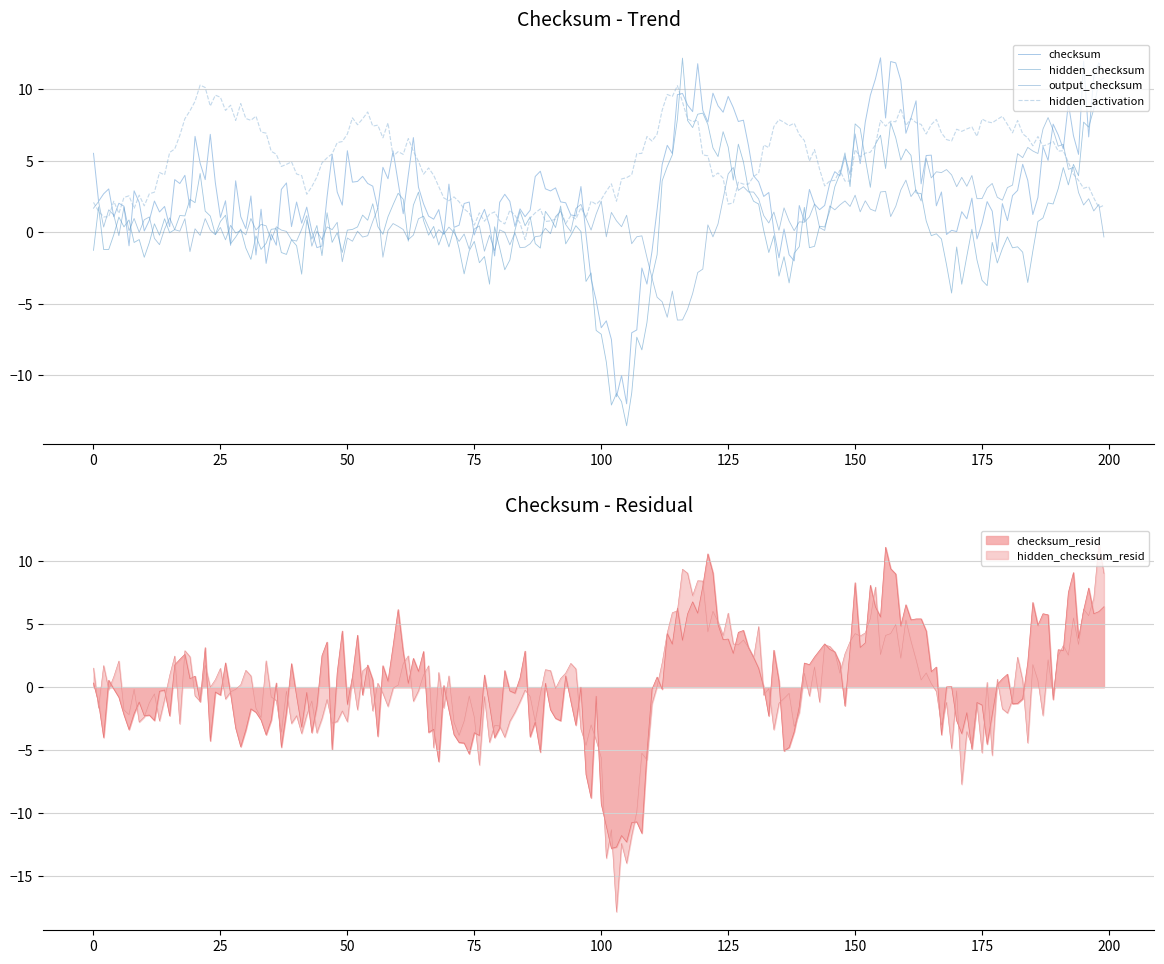

What is the minimum value for output_checksum?

-6.1